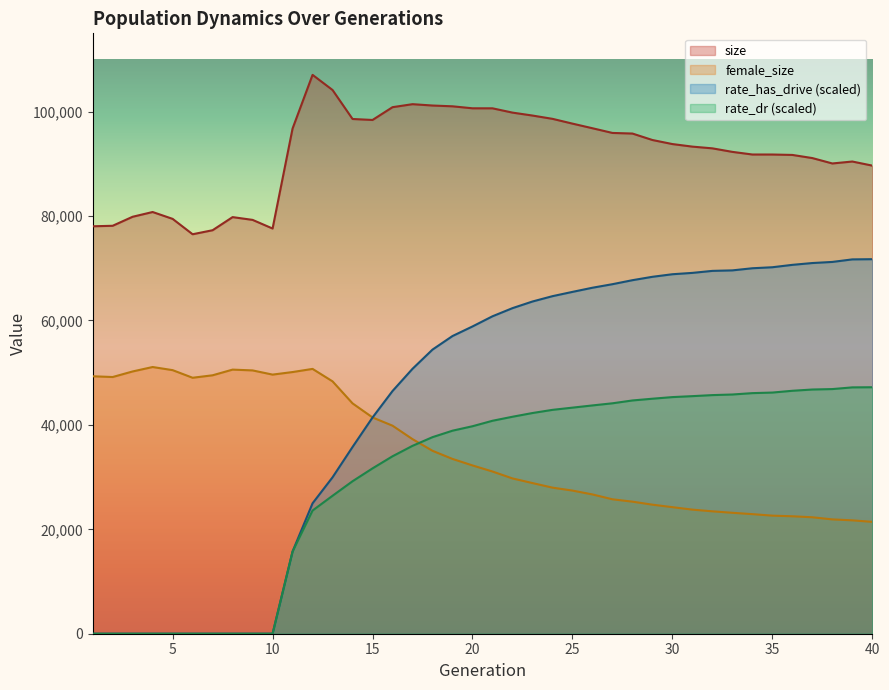

At how many categories does at least one series exceed 66380?

40